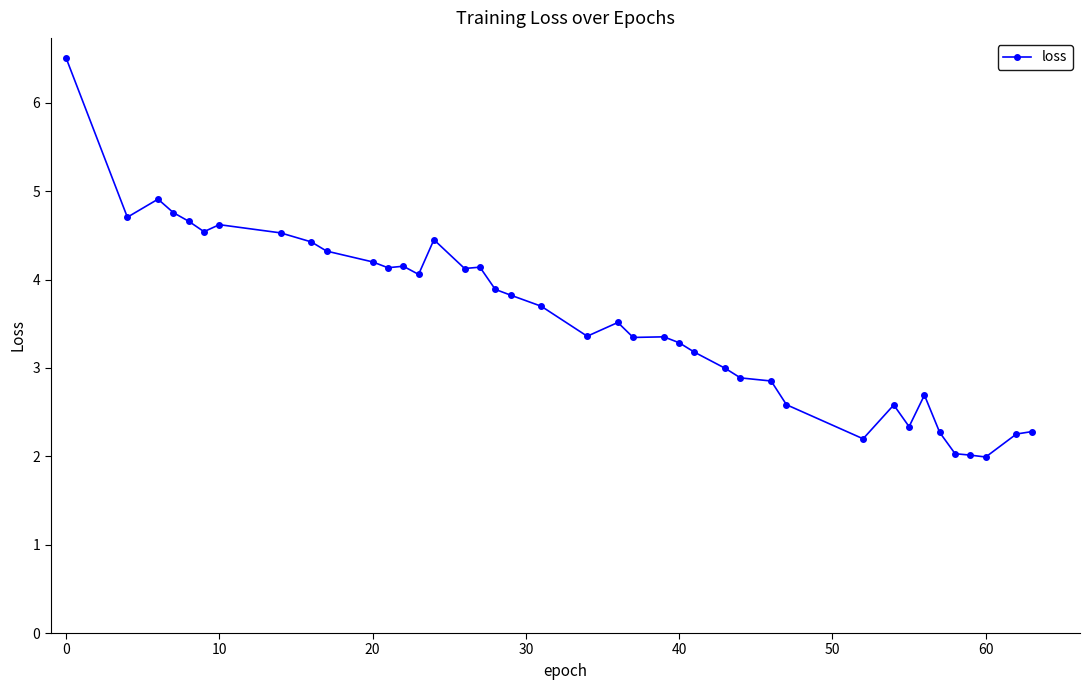

True or false: there are more than 0 points higher than both neighbors.

True